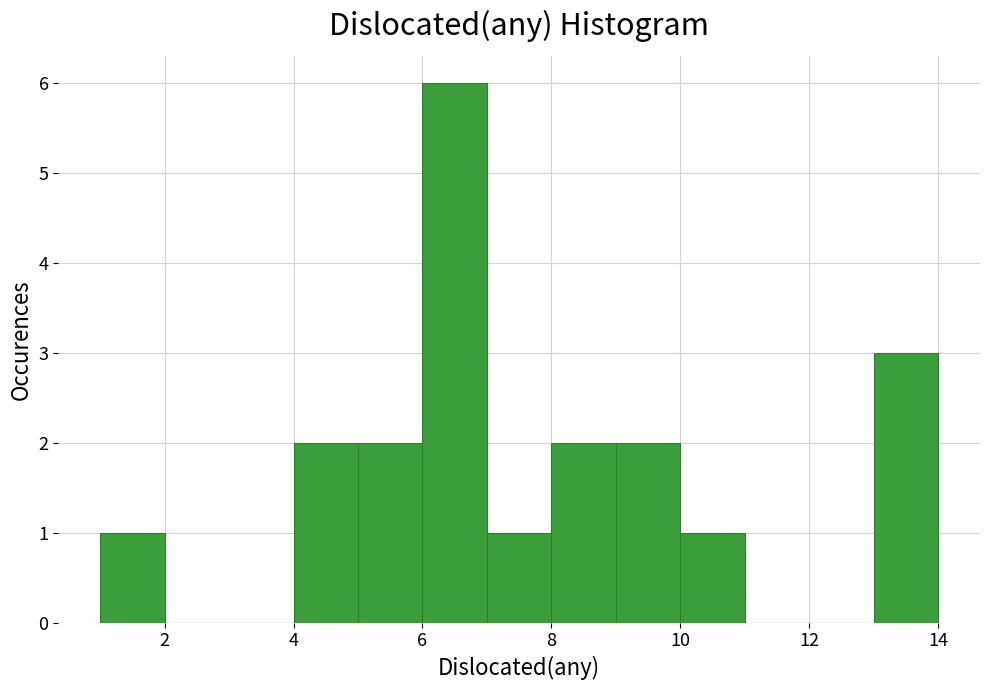

How tall is the bar that spans 7 to 8 on the x-axis? The values are not printed on the chart, so give them approximately, as read against the axis.

1